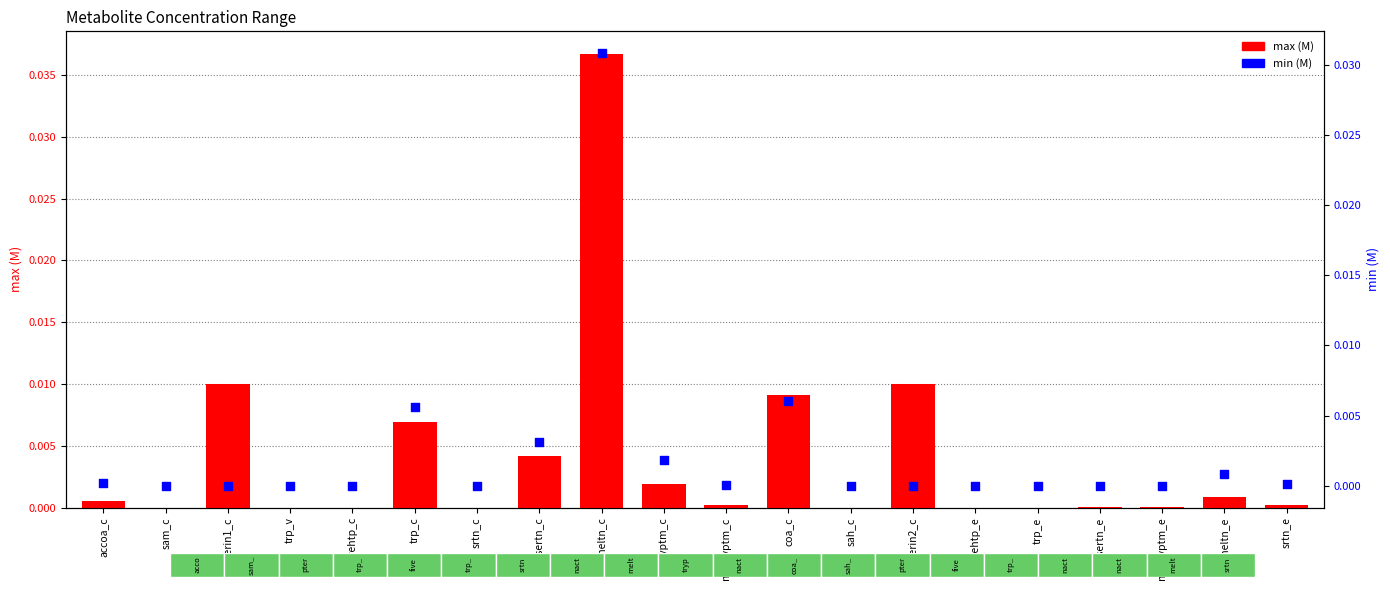

At how many categories does at least one series exceed 0?

20